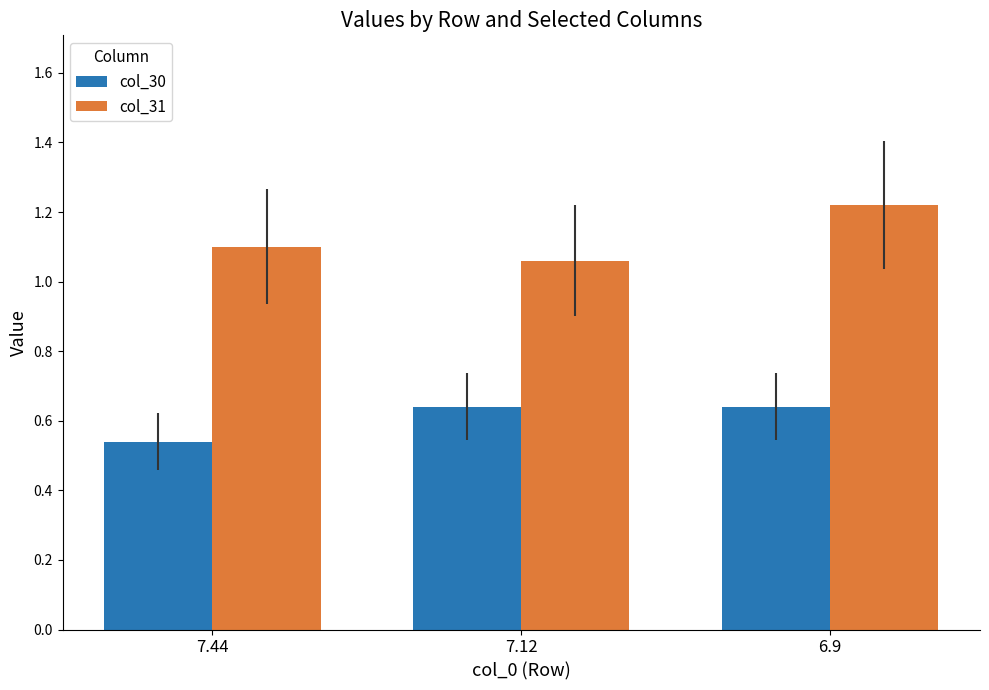

How many groups of bars are there?

3